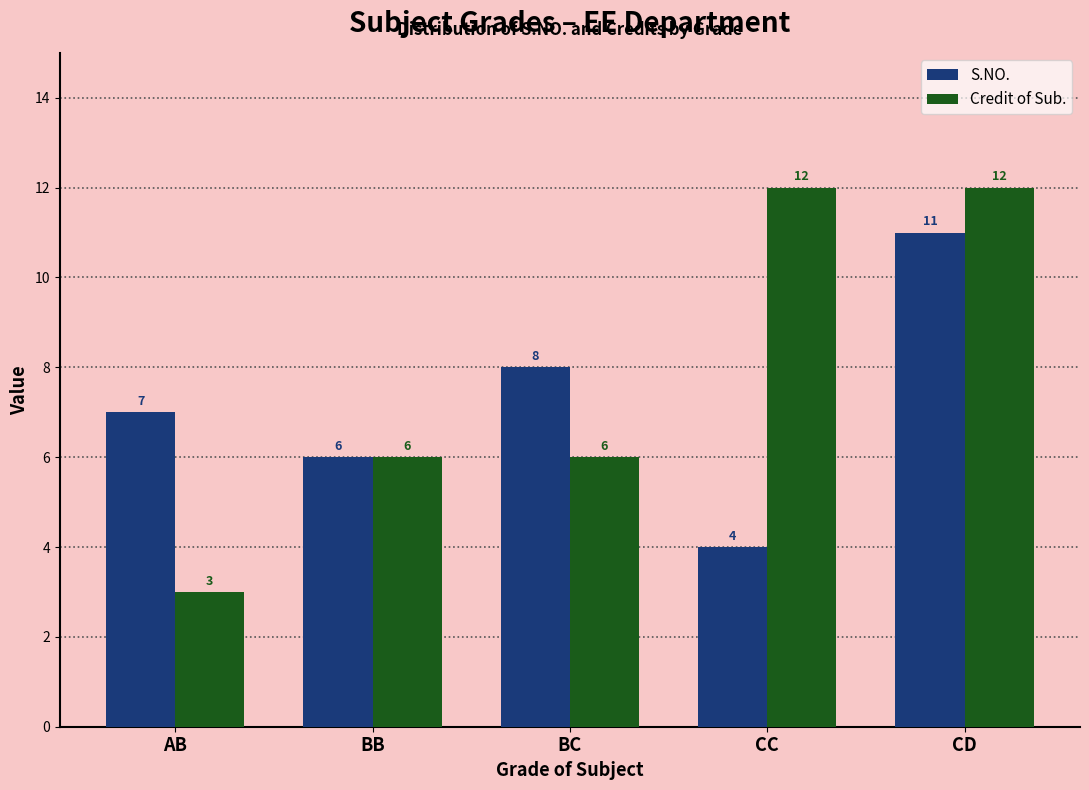

At which category is the sum across all series the highest?

CD